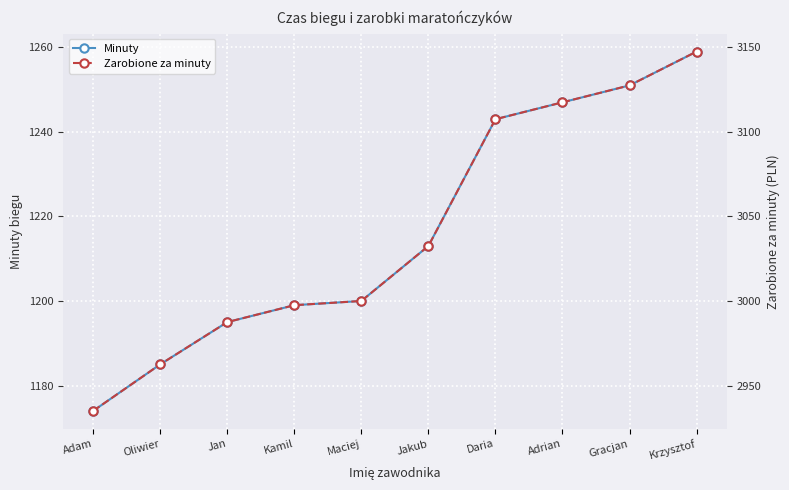

At how many categories does at least one series exceed 2825?

10